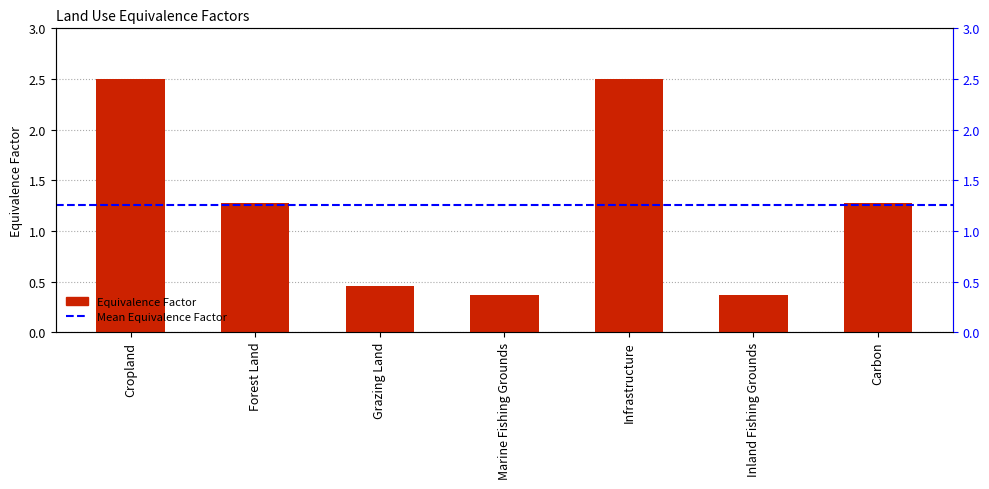

At which category does the chart reach its minimum across all series?

Marine Fishing Grounds